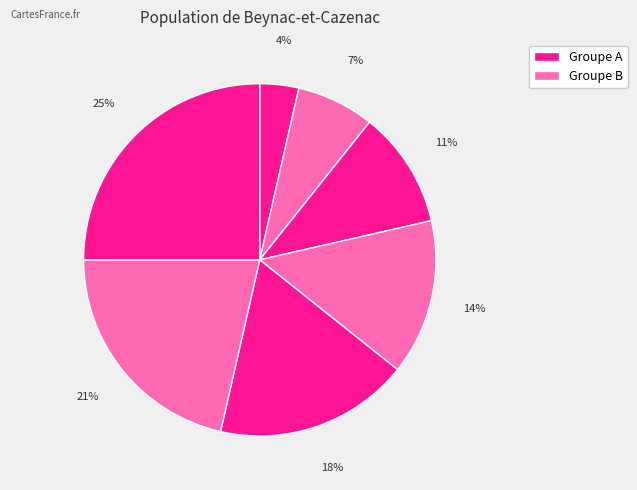

Count the number of slices in the pie.

7